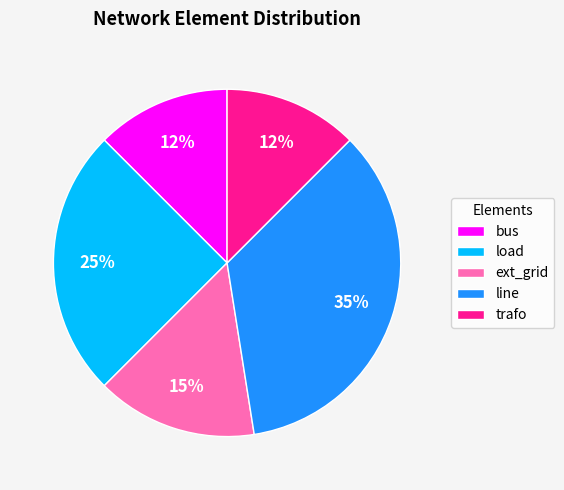

What is the ratio of the value at ext_grid to the value at trafo?

1.2